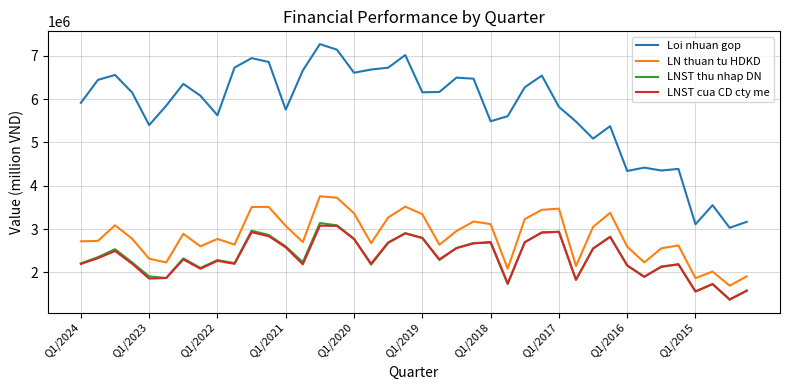

What is the greatest value displayed?

7266743